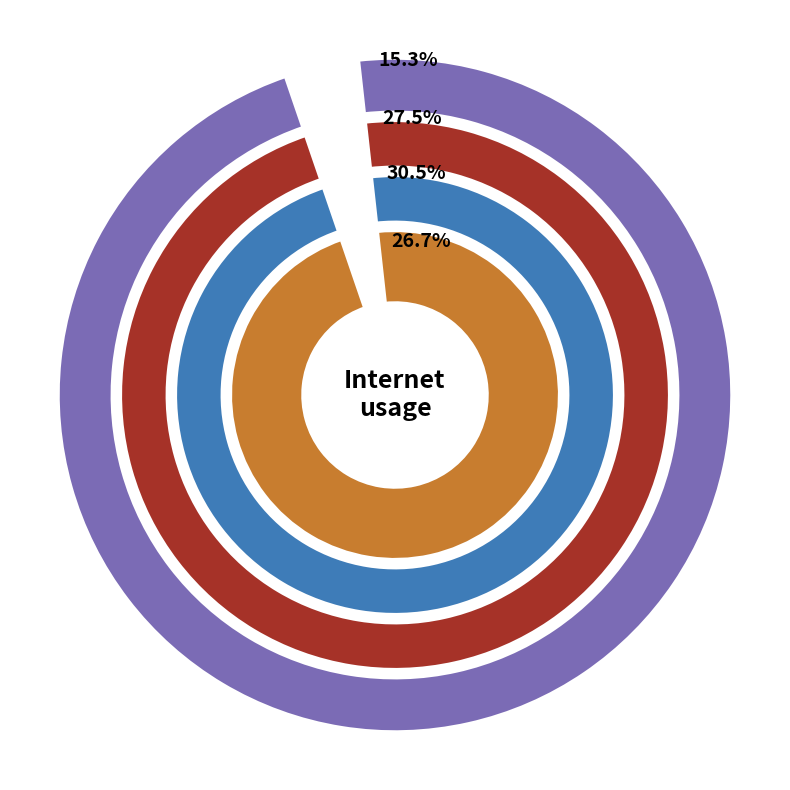

Is 874168 the majority of the pie?

No